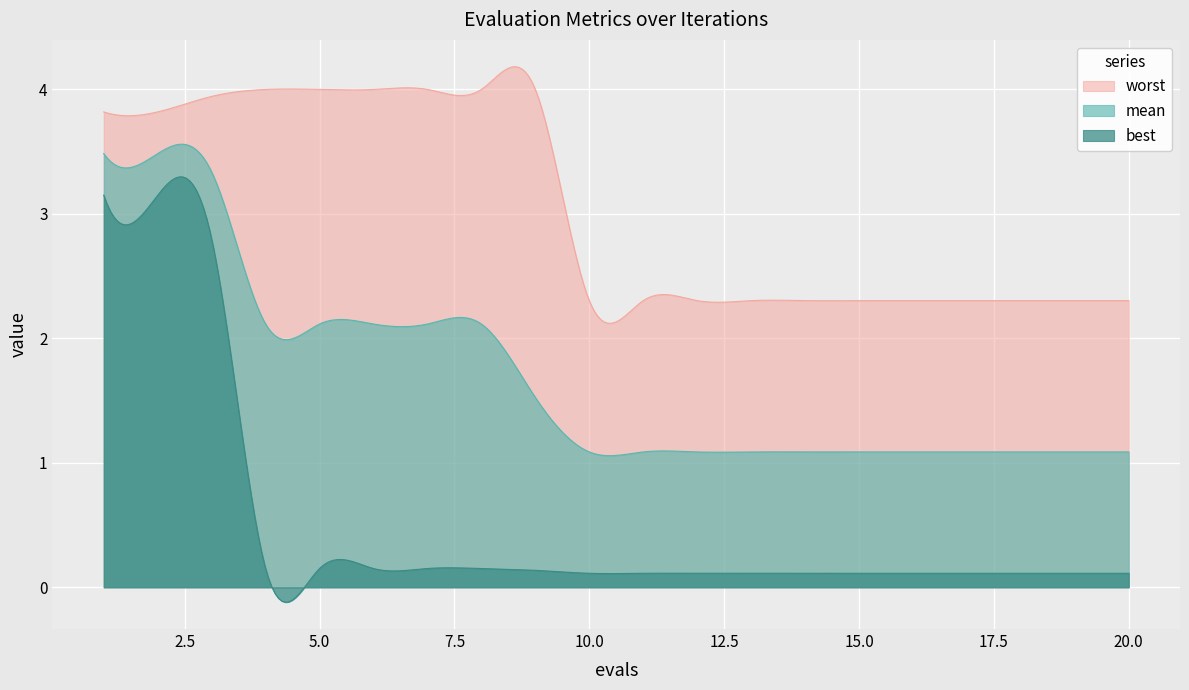

What is the spread (max minus min) of values at 14?

2.2